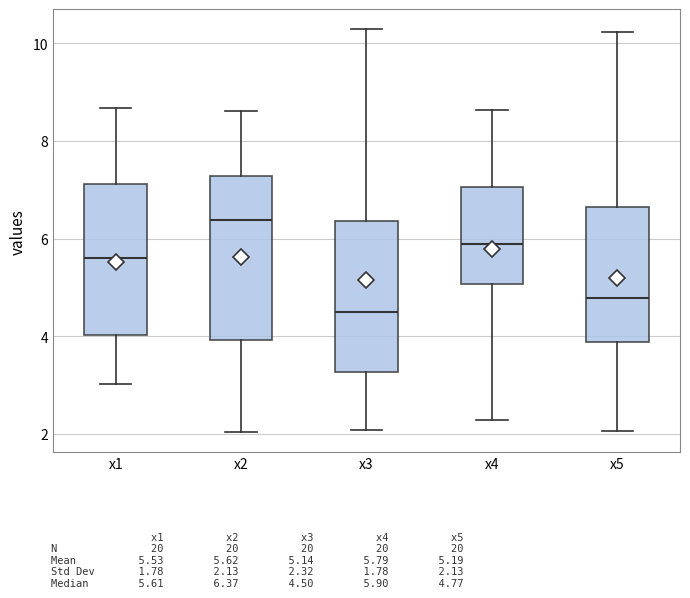

Where does the lower whisker of the box for x1 end on the y-axis? The values are not printed on the chart, so give them approximately, as read against the axis.

3.0